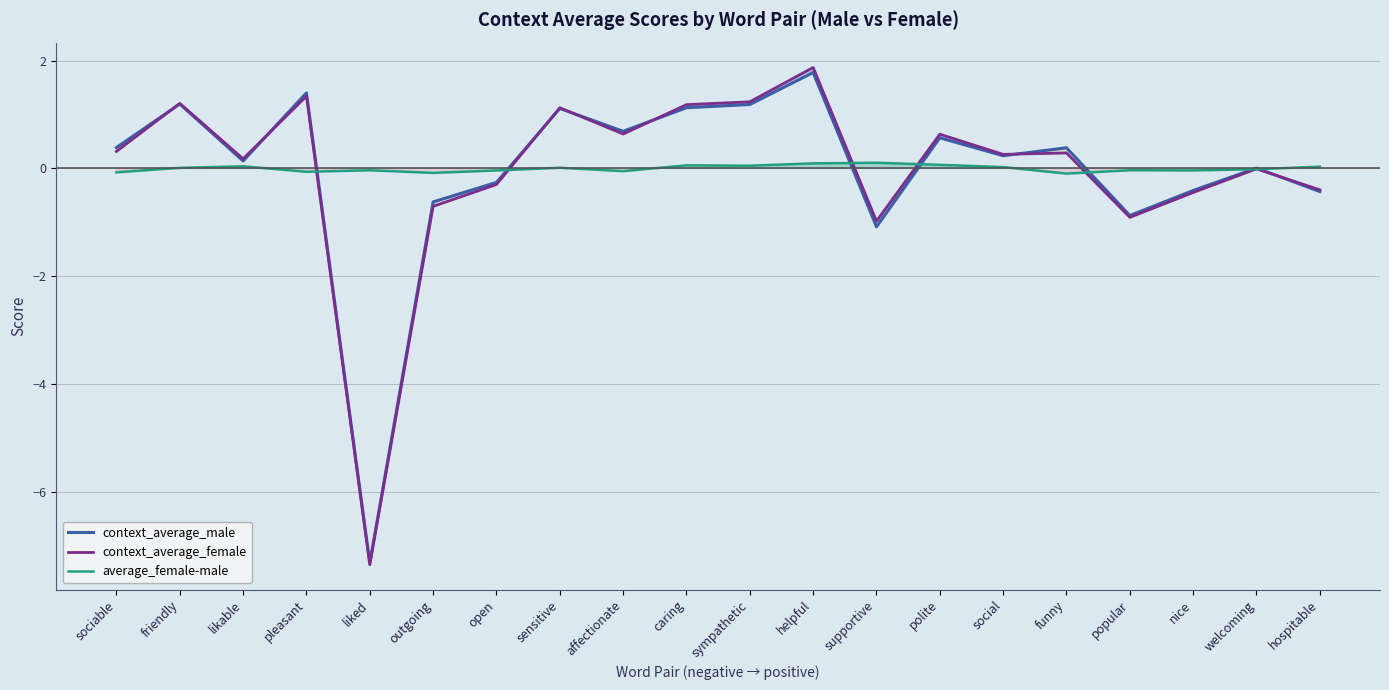

What position from the left is likable?

3